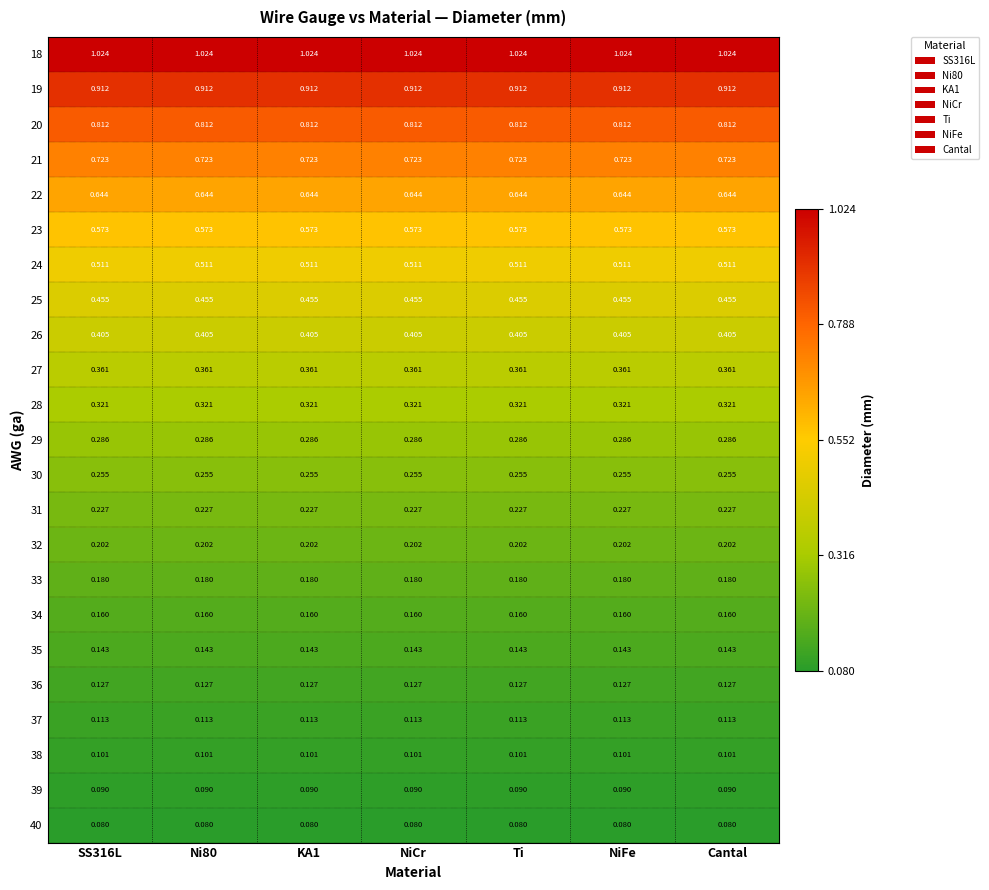

Is the value of 37 at NiCr greater than the value of 39 at SS316L?

Yes